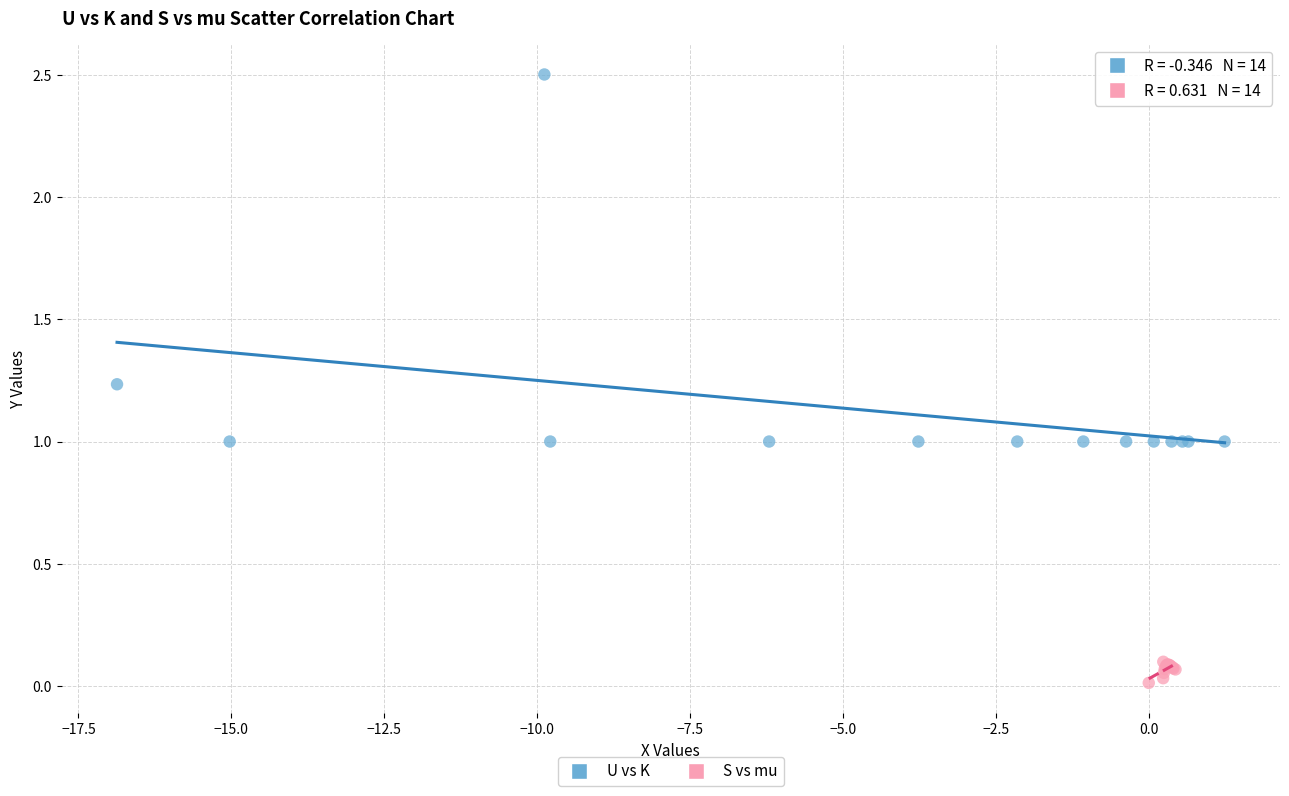

Which series reaches the minimum Y coordinate?

S vs mu